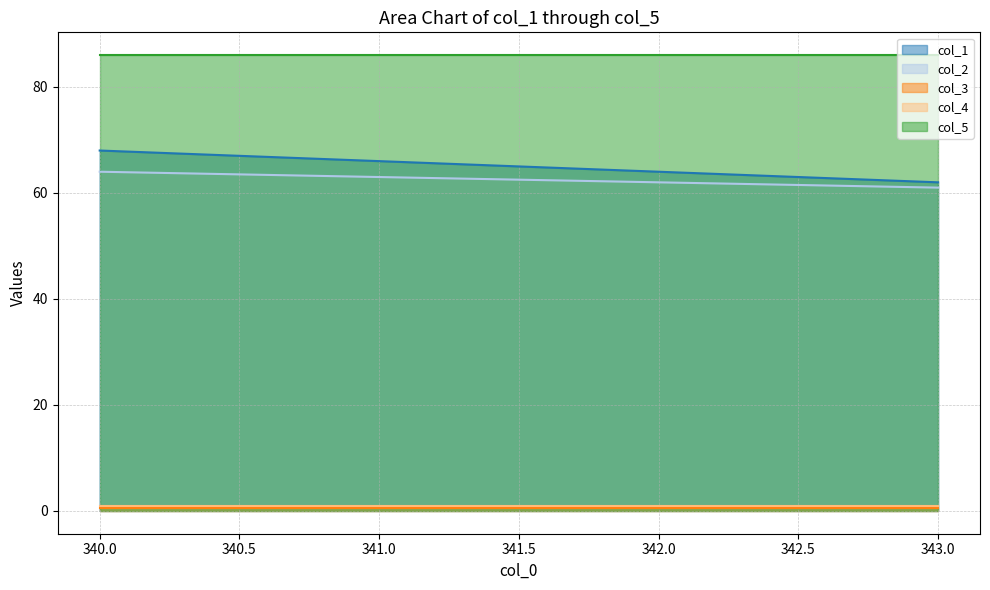

Reading left to right, transcribe all the data shown in this chart.

col_1: 340.0=68.0	341.0=66.0	342.0=64.0	343.0=62.0
col_2: 340.0=64.0	341.0=63.0	342.0=62.0	343.0=61.0
col_3: 340.0=0.5	341.0=0.5	342.0=0.5	343.0=0.5
col_4: 340.0=1.0	341.0=1.0	342.0=1.0	343.0=1.0
col_5: 340.0=86.0	341.0=86.0	342.0=86.0	343.0=86.0